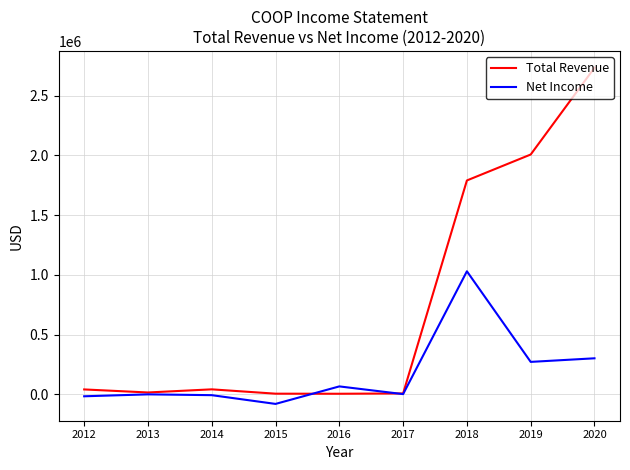

Does the chart have visible grid lines?

Yes